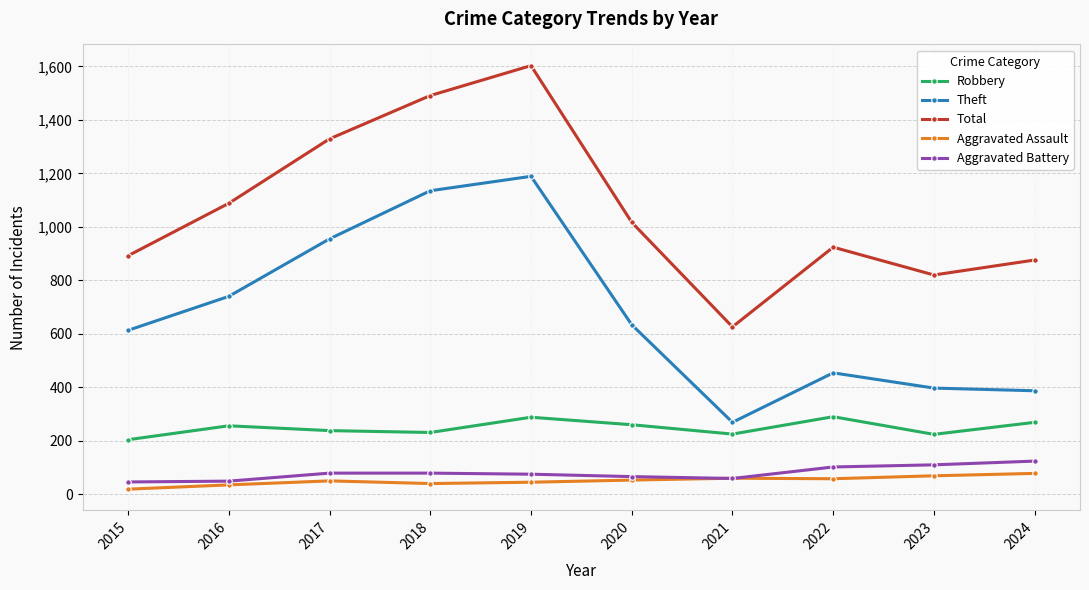

In Theft, how many points are lower than both neighbors (excluding endpoints)?

1